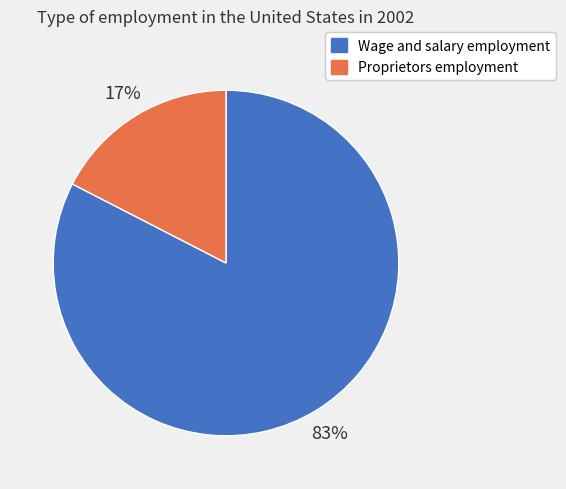

What is the largest slice in the pie chart?

Wage and salary employment